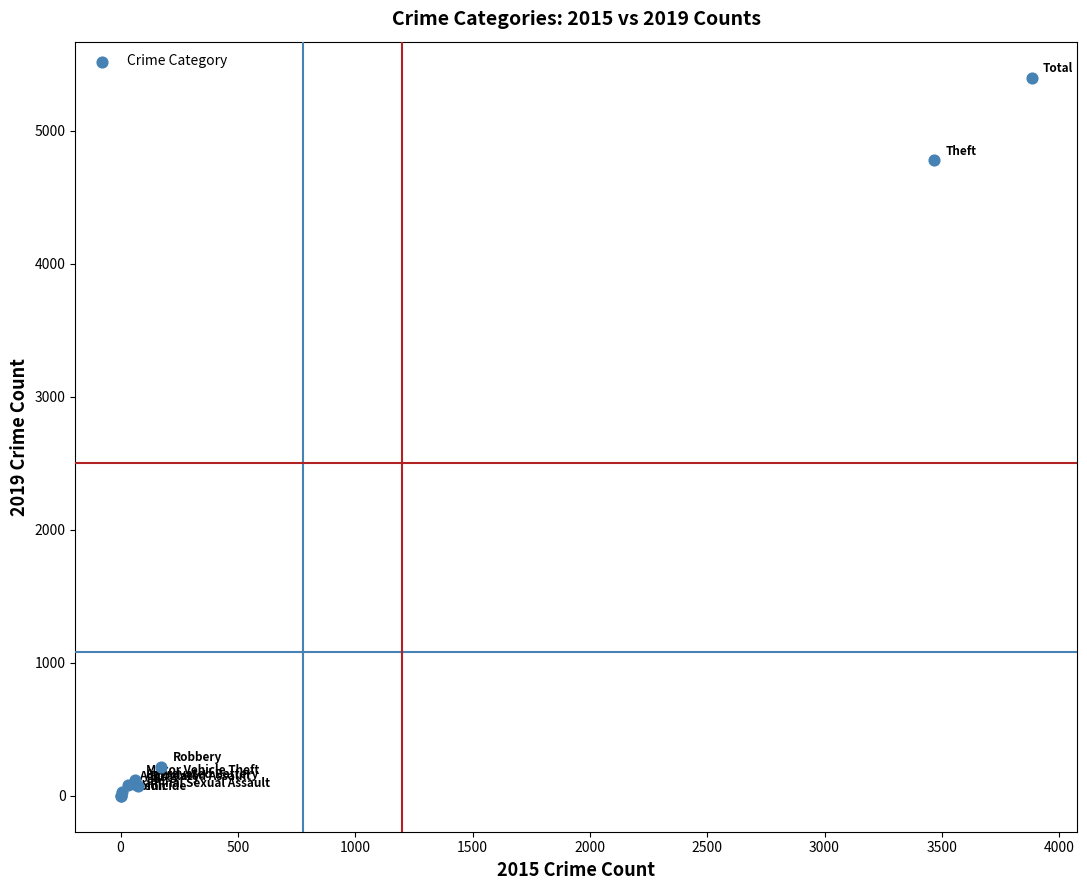

What Y value in the scatter plot is closest to 2700?

4779